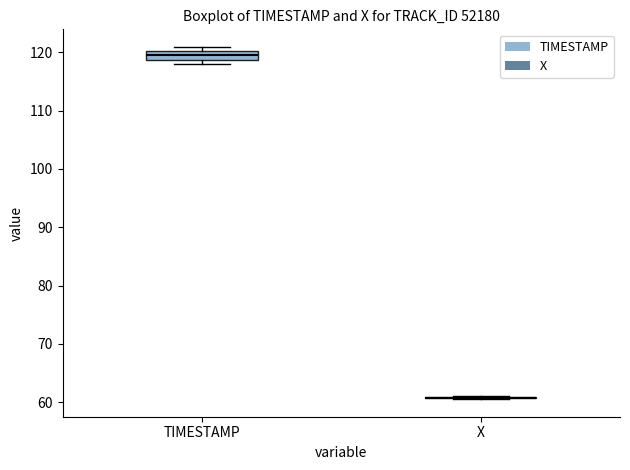

Comparing the boxes themselves (not the whiskers), which one is the tallest?

TIMESTAMP